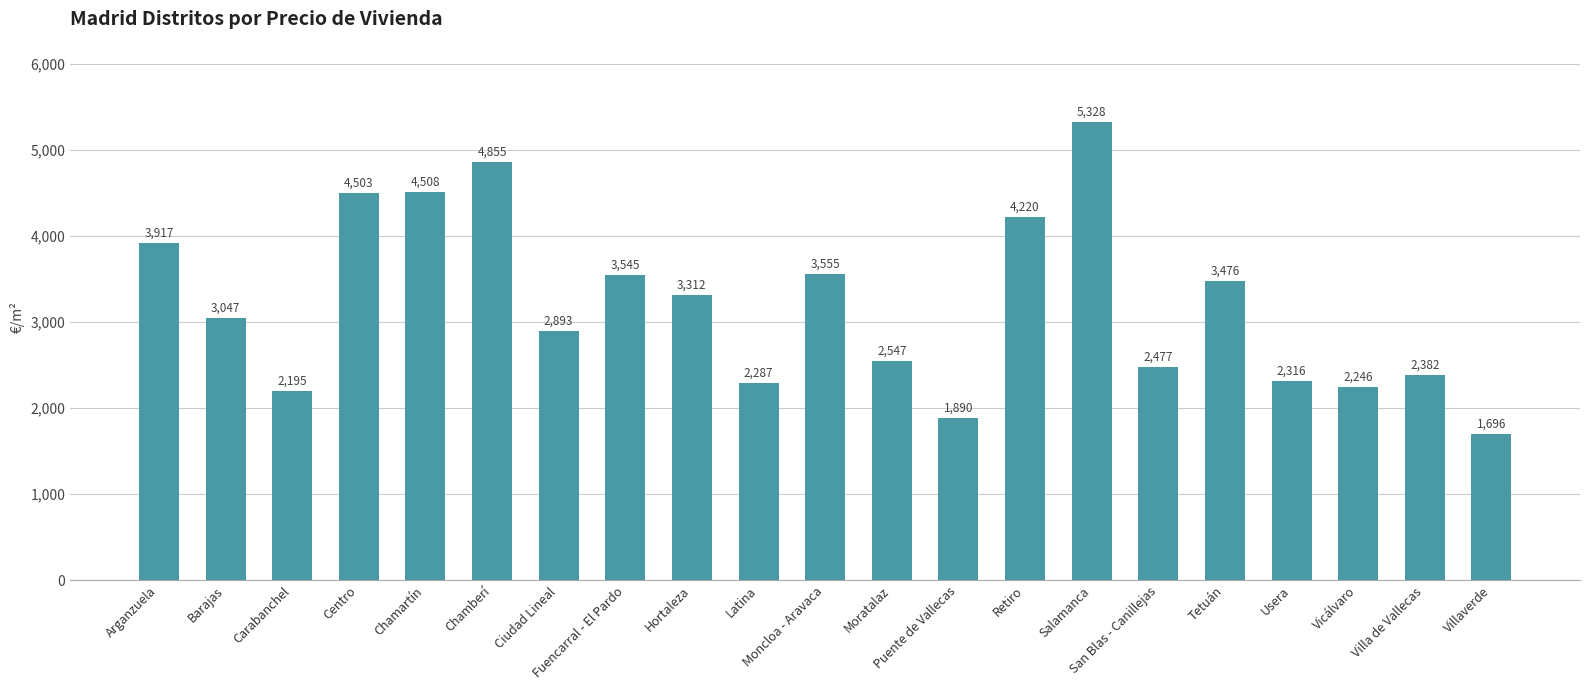

What is the minimum value shown in the chart?

1696